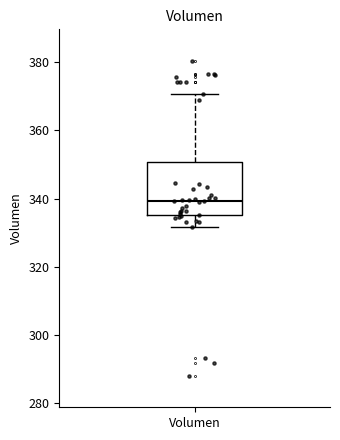

Read this box plot against the y-axis: the position of the median line, the range covered by the box, and the ends of both whiskers. The values are not printed on the chart, so give them approximately, as read against the axis.

median 340, box 336 to 350, whiskers 332 to 370